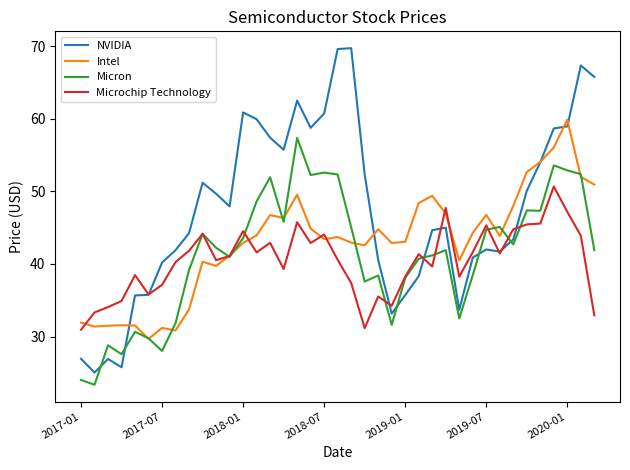

After their last crossing, which series has the higher values: NVIDIA or Micron?

NVIDIA